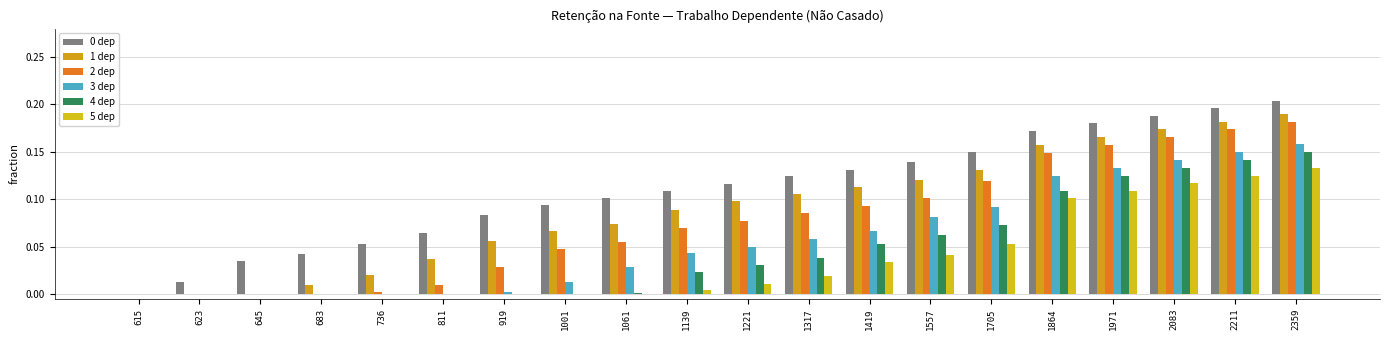

What is the difference between the highest and lowest values at 2083?

0.1